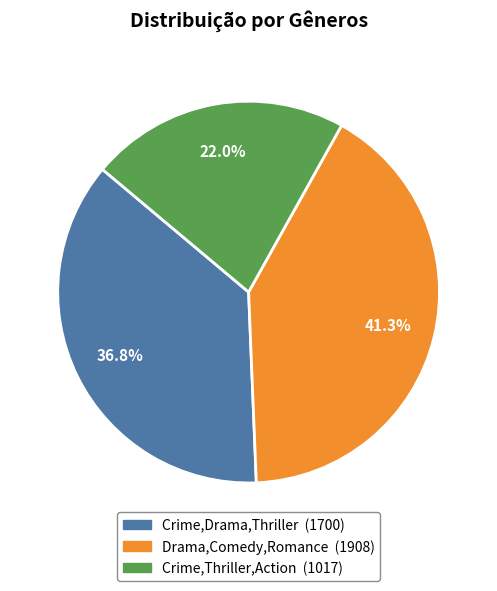

Is Drama,Comedy,Romance the majority of the pie?

No